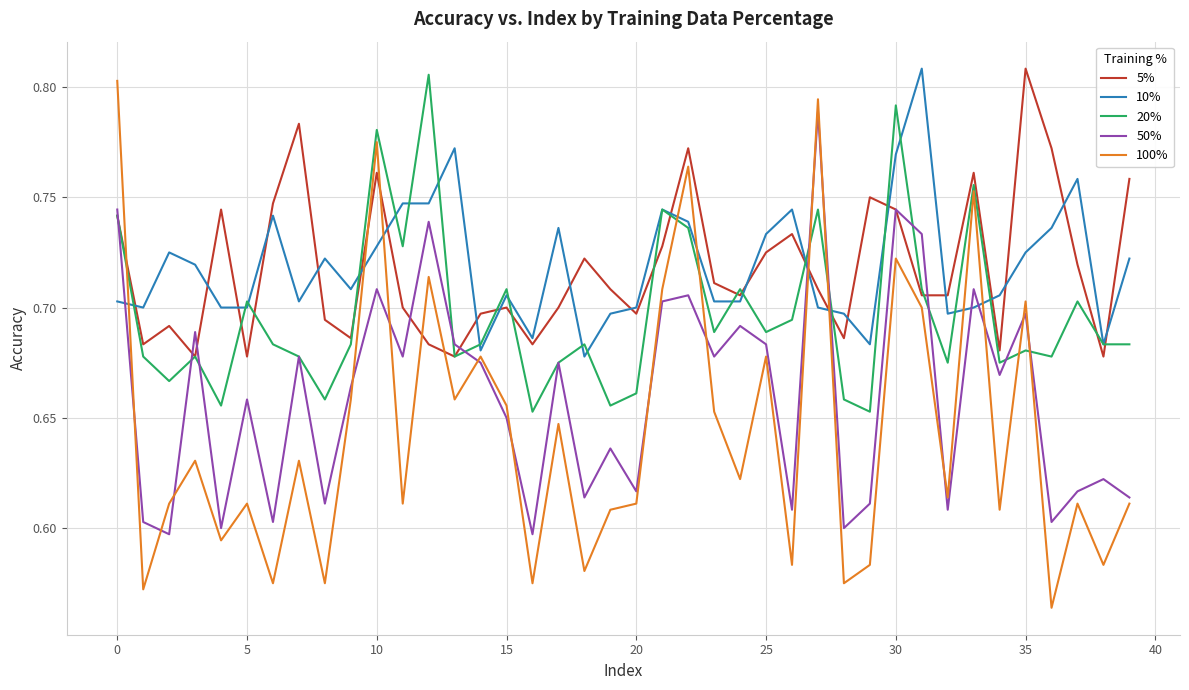

What is the difference between the maximum and minimum values in the 5% series?

0.1